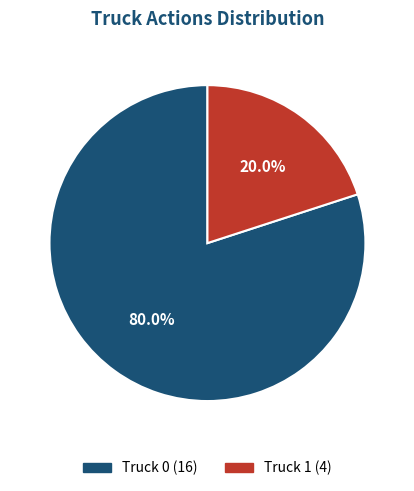

Is it true that Truck 0 is 80% of the pie?

True